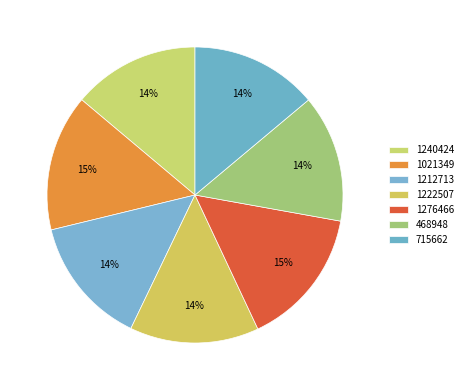

What is the smallest slice in the pie chart?

1240424